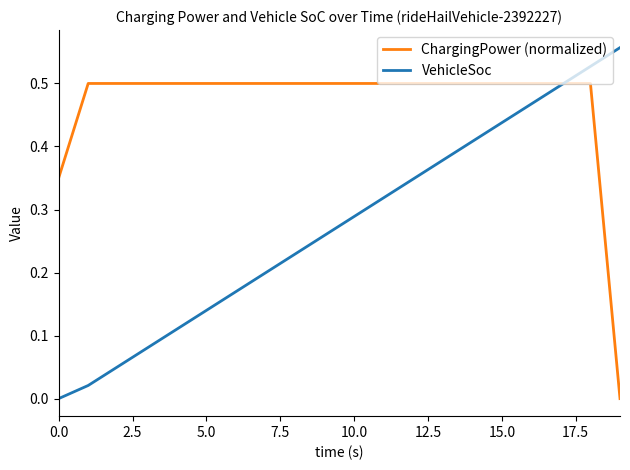

Rank the series by their average value, from lowest to highest.

VehicleSoc, ChargingPower (normalized)